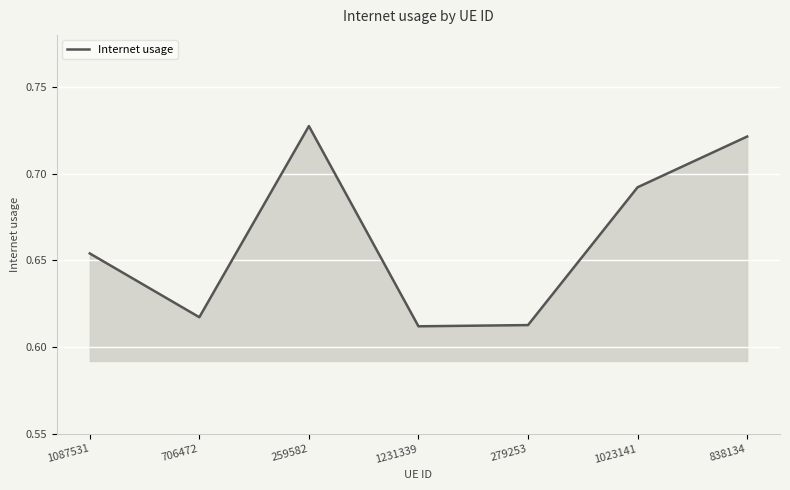

What position from the left is 838134?

7